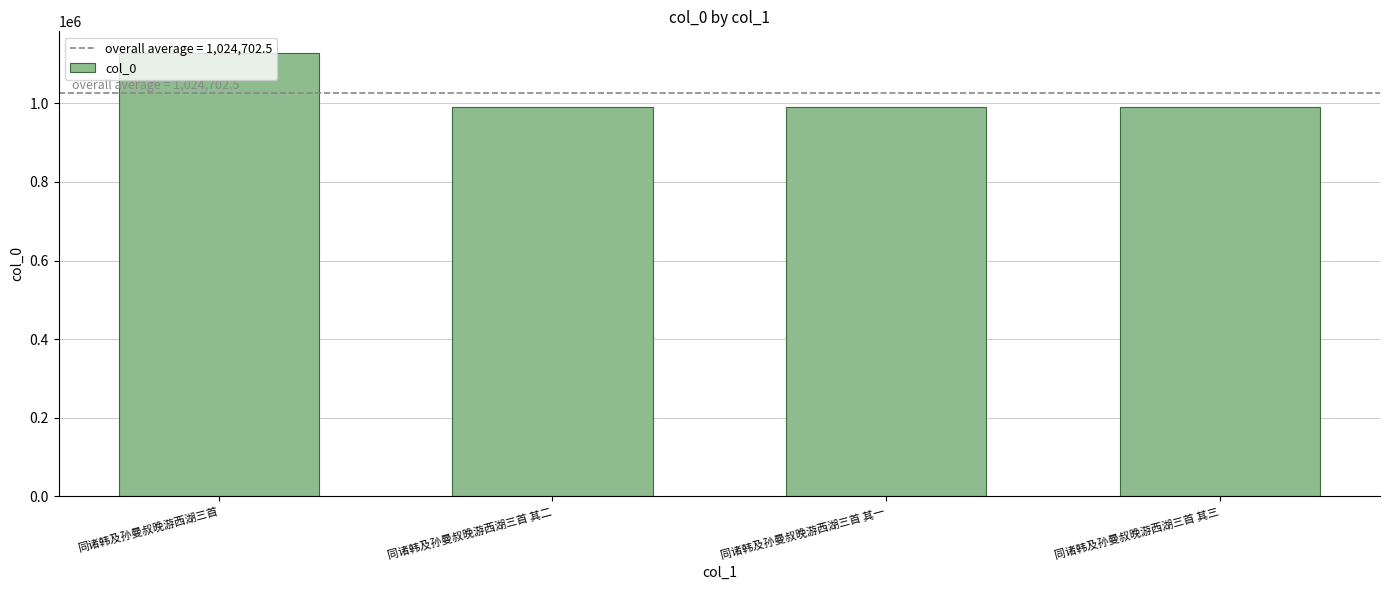

What is the change in value from 同诸韩及孙曼叔晚游西湖三首 其二 to 同诸韩及孙曼叔晚游西湖三首 其一?

+1